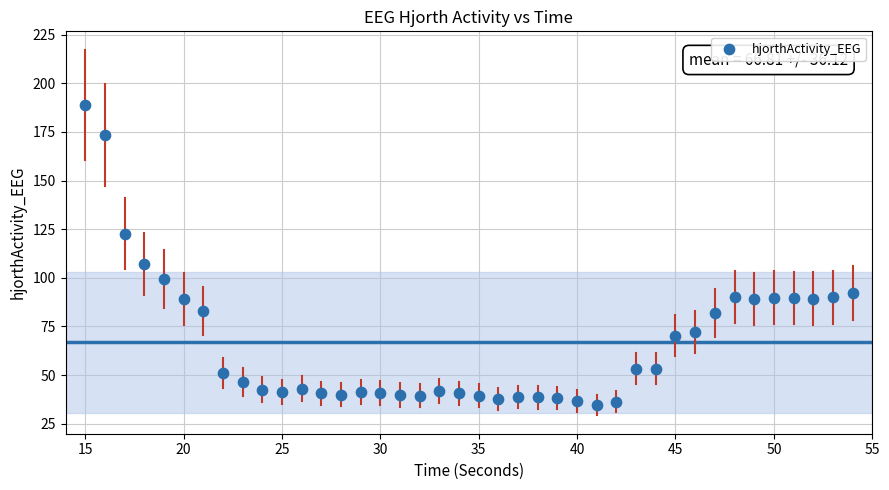

What Y value in the scatter plot is closest to 111?

107.2